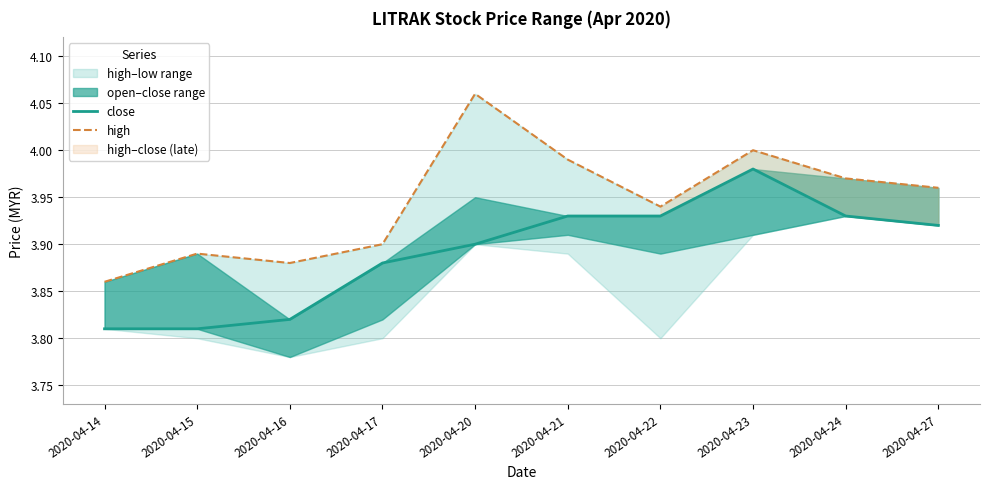

Reading right to left, transcribe all the data shown in this chart.

close: 2020-04-27=3.9	2020-04-24=3.9	2020-04-23=4.0	2020-04-22=3.9	2020-04-21=3.9	2020-04-20=3.9	2020-04-17=3.9	2020-04-16=3.8	2020-04-15=3.8	2020-04-14=3.8
high: 2020-04-27=4.0	2020-04-24=4.0	2020-04-23=4.0	2020-04-22=3.9	2020-04-21=4.0	2020-04-20=4.1	2020-04-17=3.9	2020-04-16=3.9	2020-04-15=3.9	2020-04-14=3.9